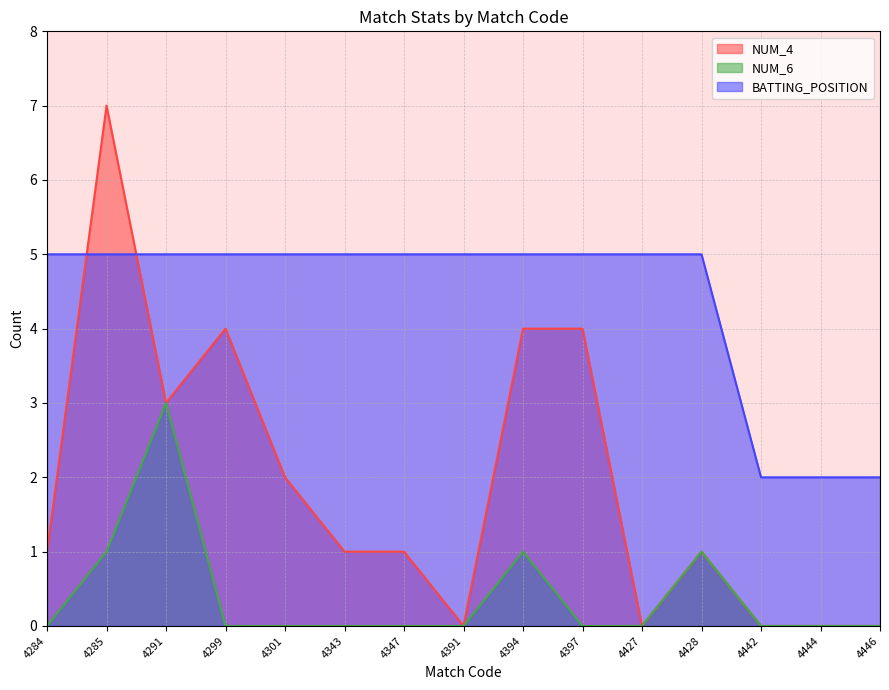

At which category does the chart reach its peak across all series?

4285